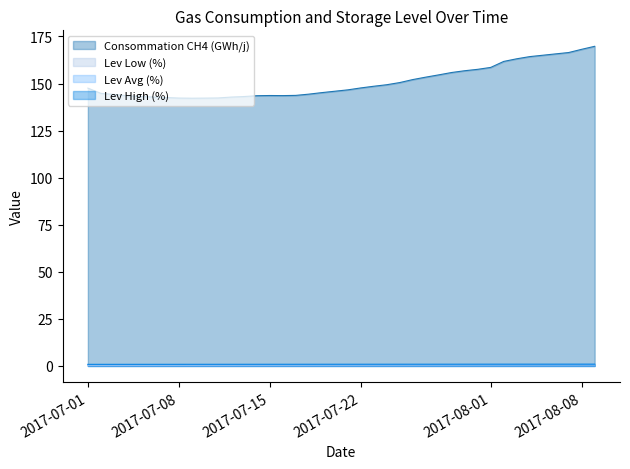

What are all the series names shown in the legend?

Consommation CH4 (GWh/j), Lev Low (%), Lev Avg (%), Lev High (%)